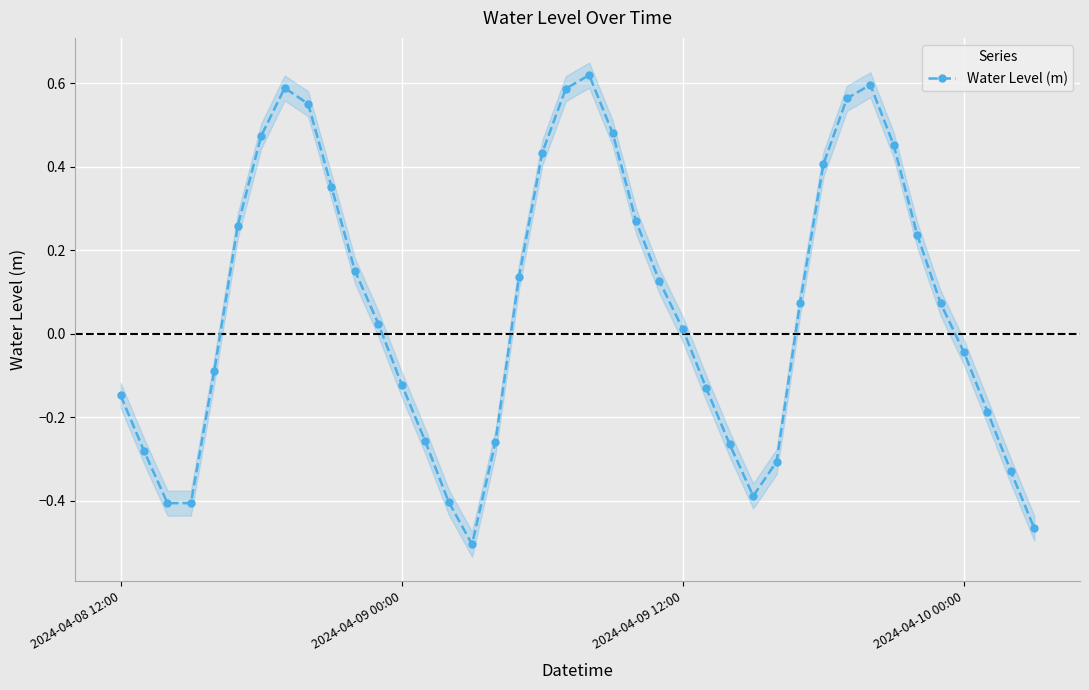

True or false: the data has more than 2 interior local peaks.

True